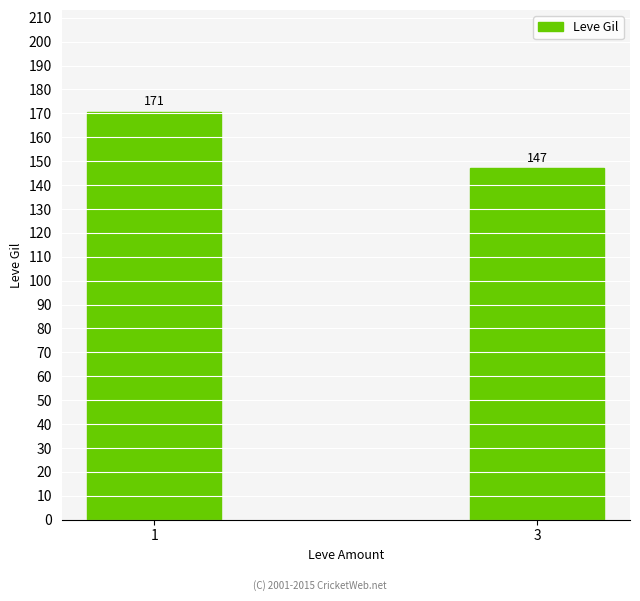

What value does the data have at 1?

170.6